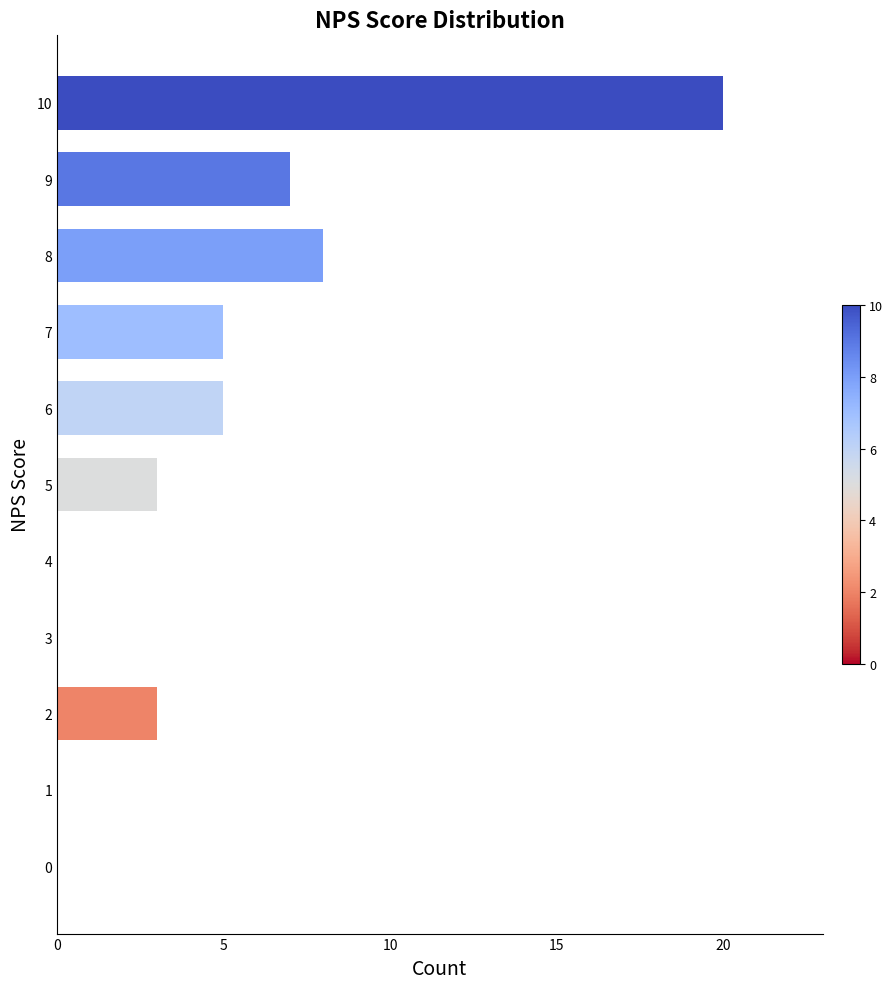

Which has a higher value, 2 or 6?

6